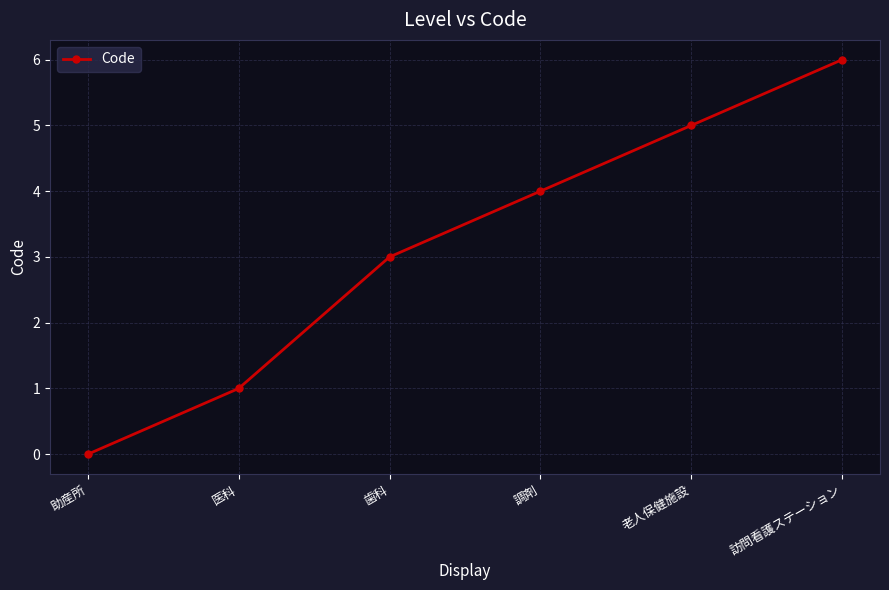

What is the difference between the values at 調剤 and 老人保健施設?

1